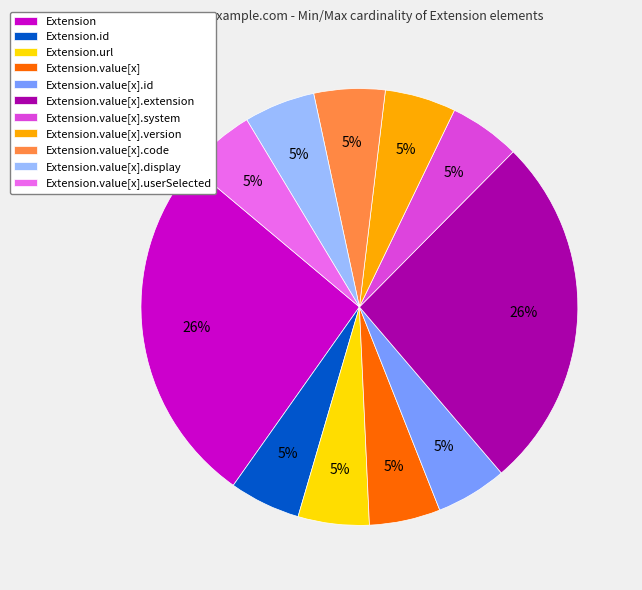

To the nearest percent, what percentage of the pie is Extension.value[x].display?

5%